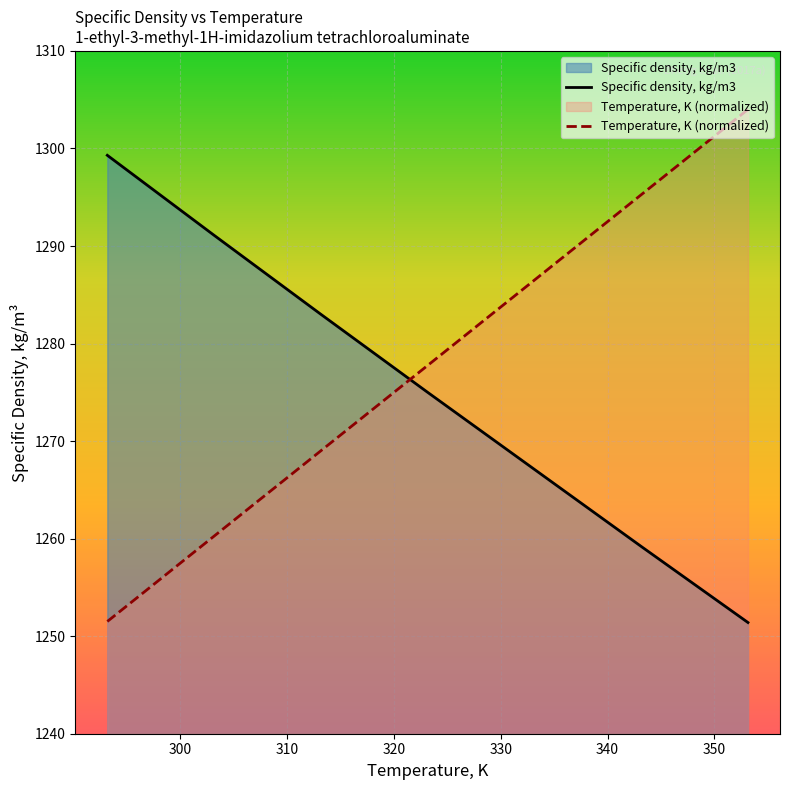

What is the value of the Temperature, K (normalized) point at the 5th from the left?

1286.5